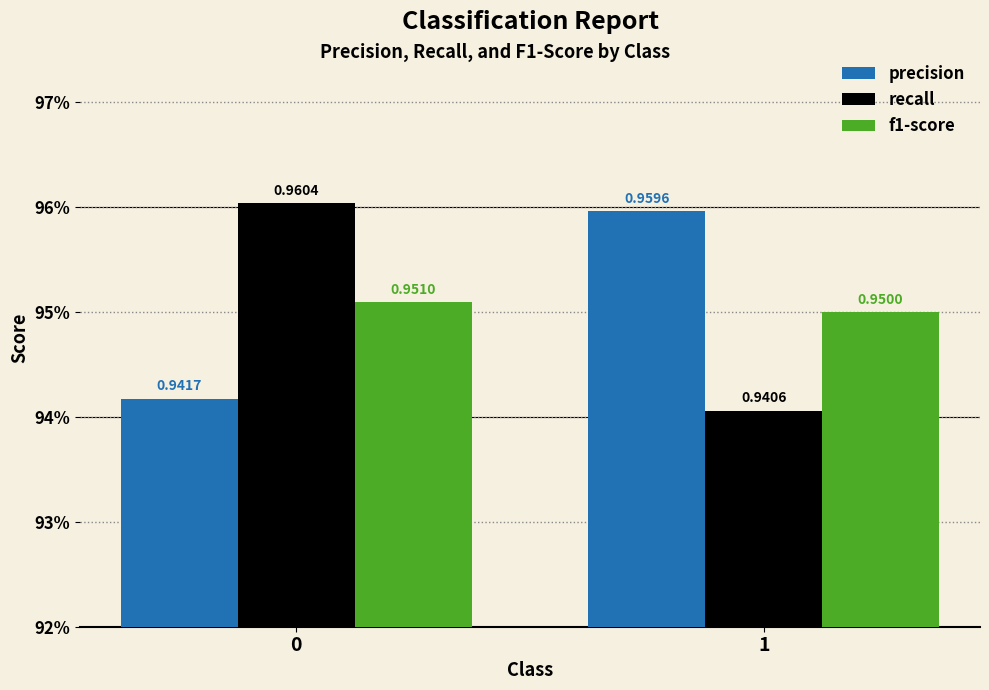

What is the value of the f1-score bar at the 1st from the left?

1.0